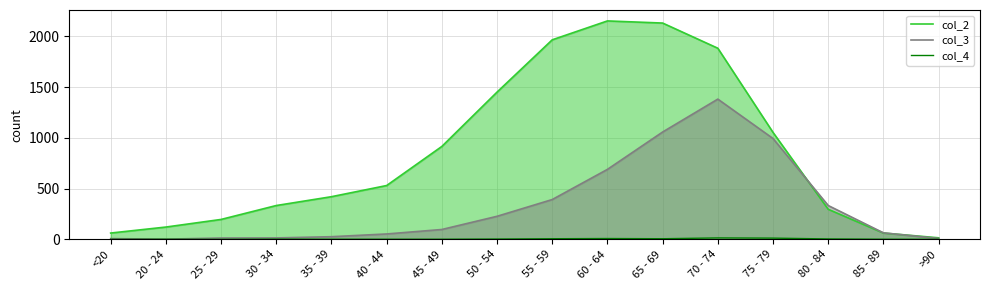

Rank the categories by col_2 value from highest to lowest.

60 - 64, 65 - 69, 55 - 59, 70 - 74, 50 - 54, 75 - 79, 45 - 49, 40 - 44, 35 - 39, 30 - 34, 80 - 84, 25 - 29, 20 - 24, <20, 85 - 89, >90